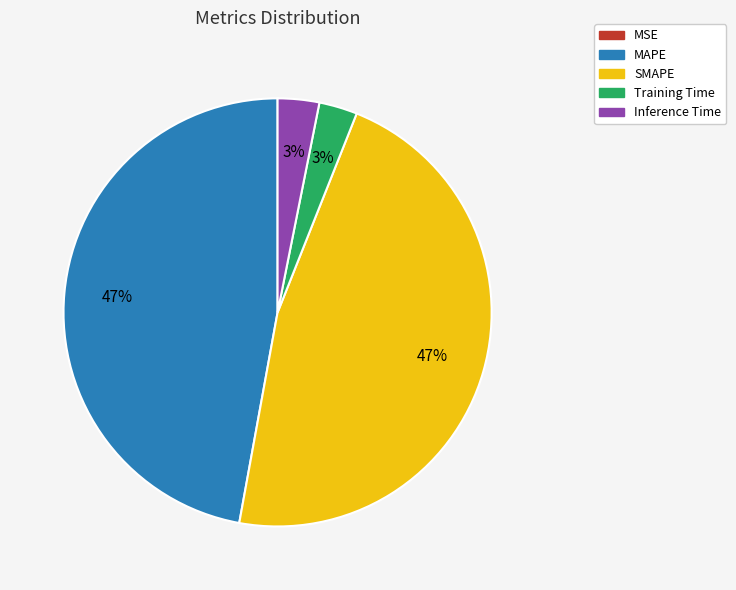

To the nearest percent, what is the average slice percentage?

20%